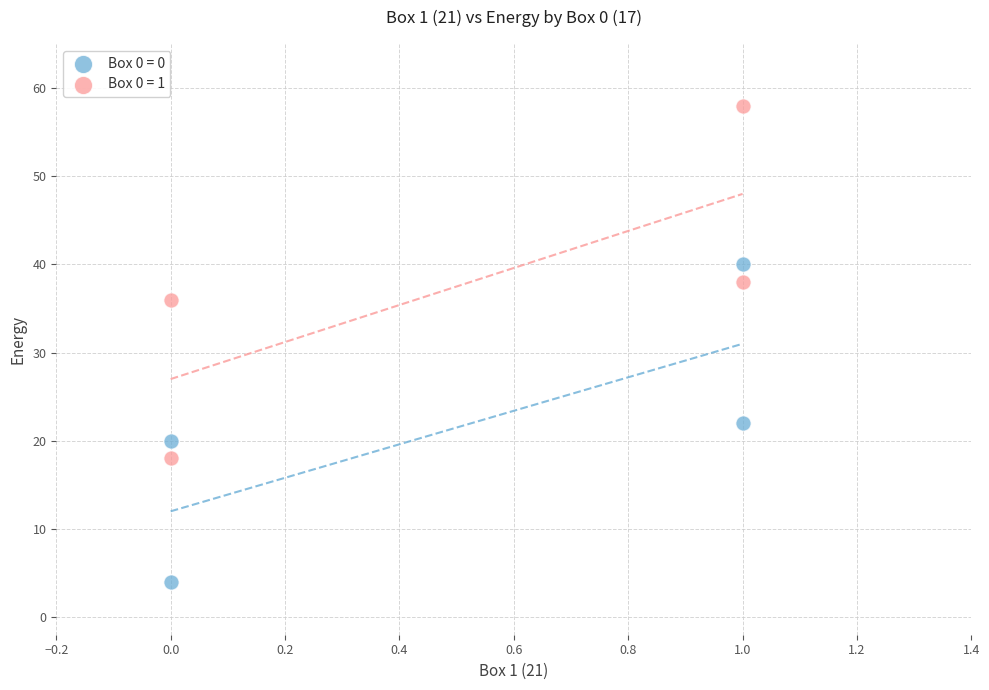

Which series has the largest Y range (max minus min)?

Box 0 = 1